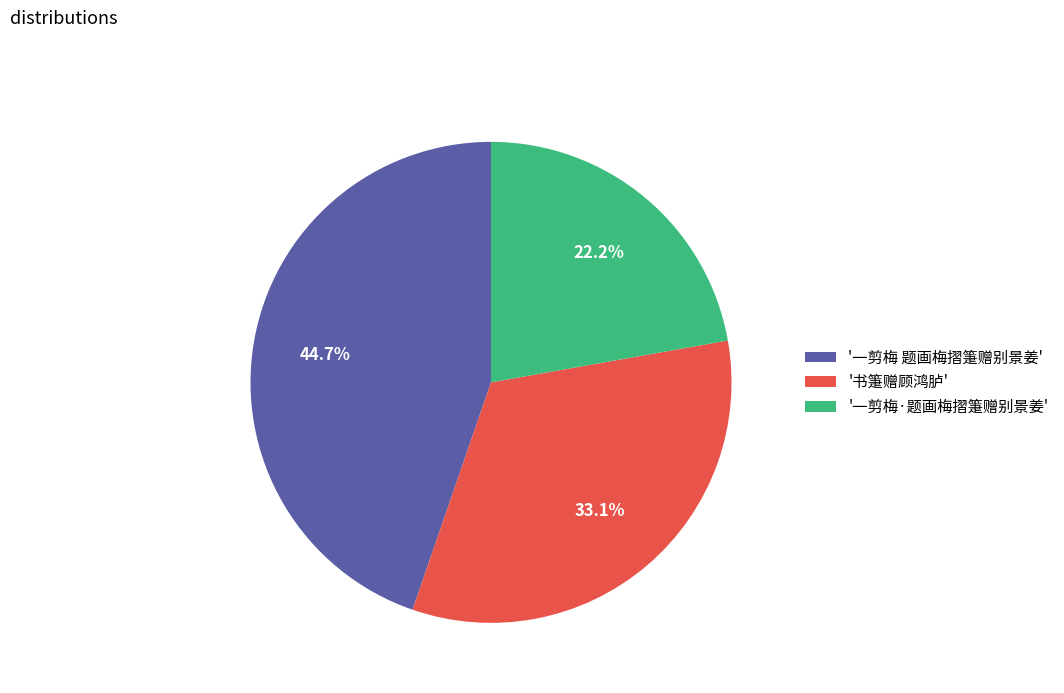

What is the smallest slice in the pie chart?

'一剪梅·题画梅摺箑赠别景姜'